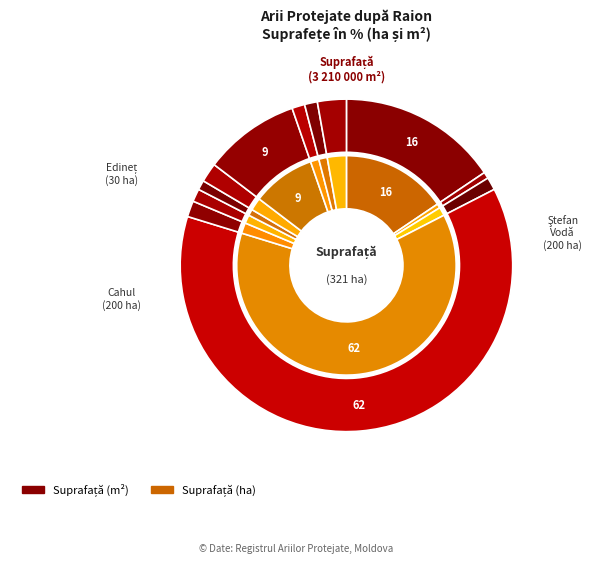

The area_ha slice represents 5% of the pie. True or false?

False